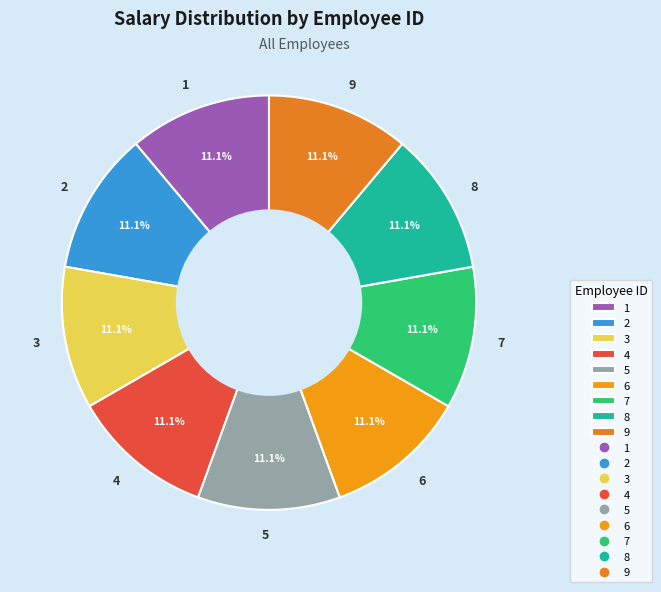

What percentage is the 8 slice, to the nearest percent?

11%